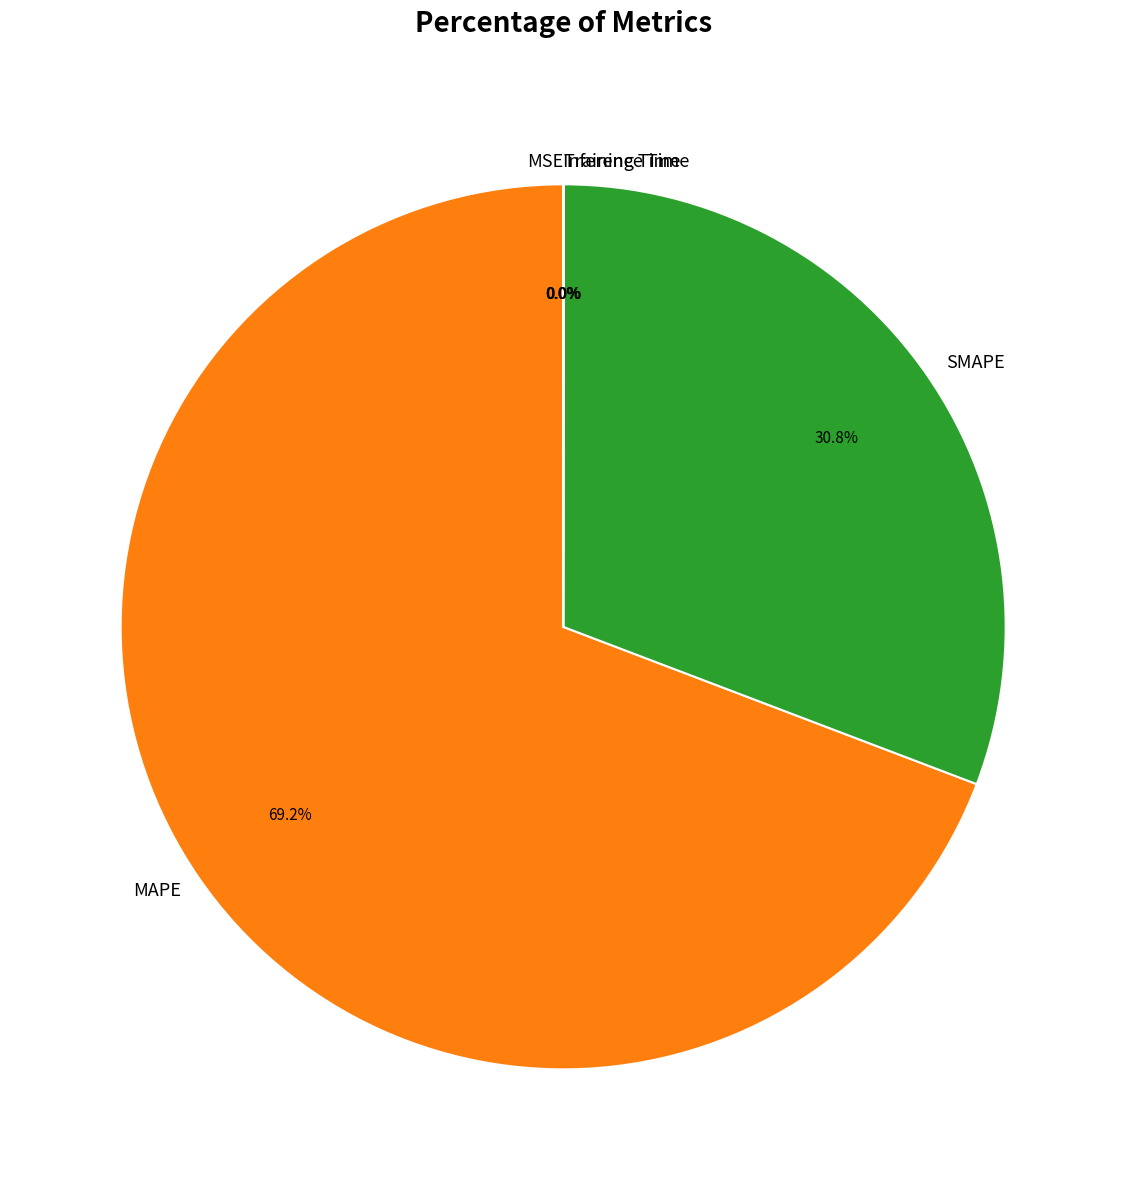

Do SMAPE and MAPE together represent more than half of the pie?

Yes